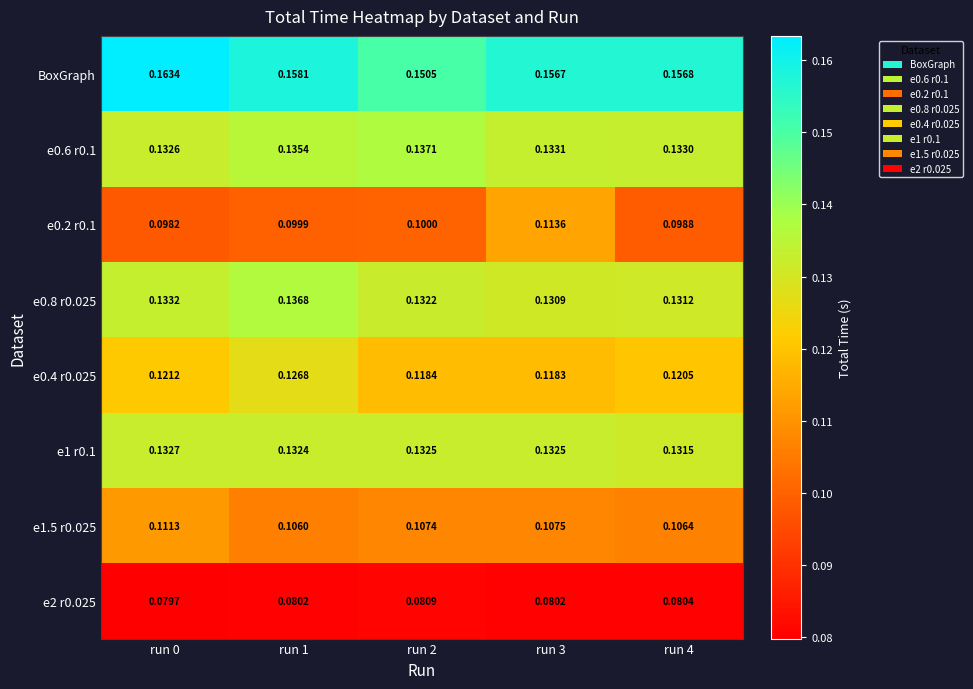

What is the spread (max minus min) of values at run 0?

0.1